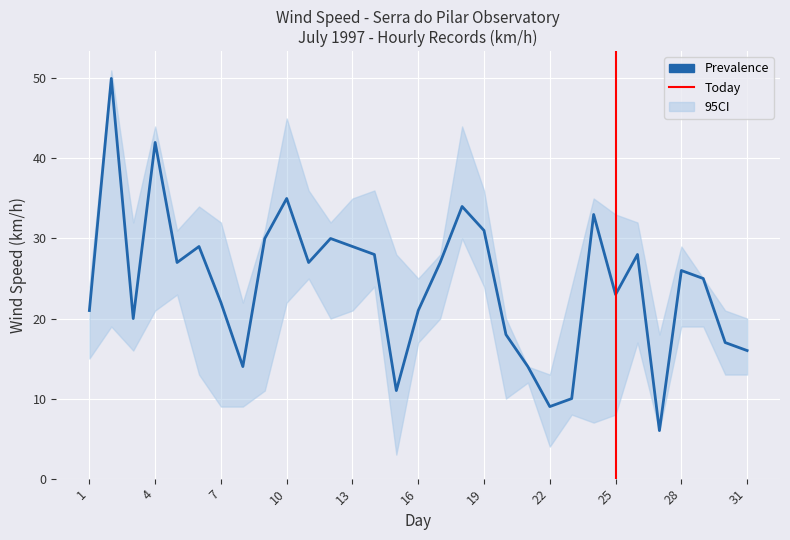

What is the sum of all 95CI_upper values?

930